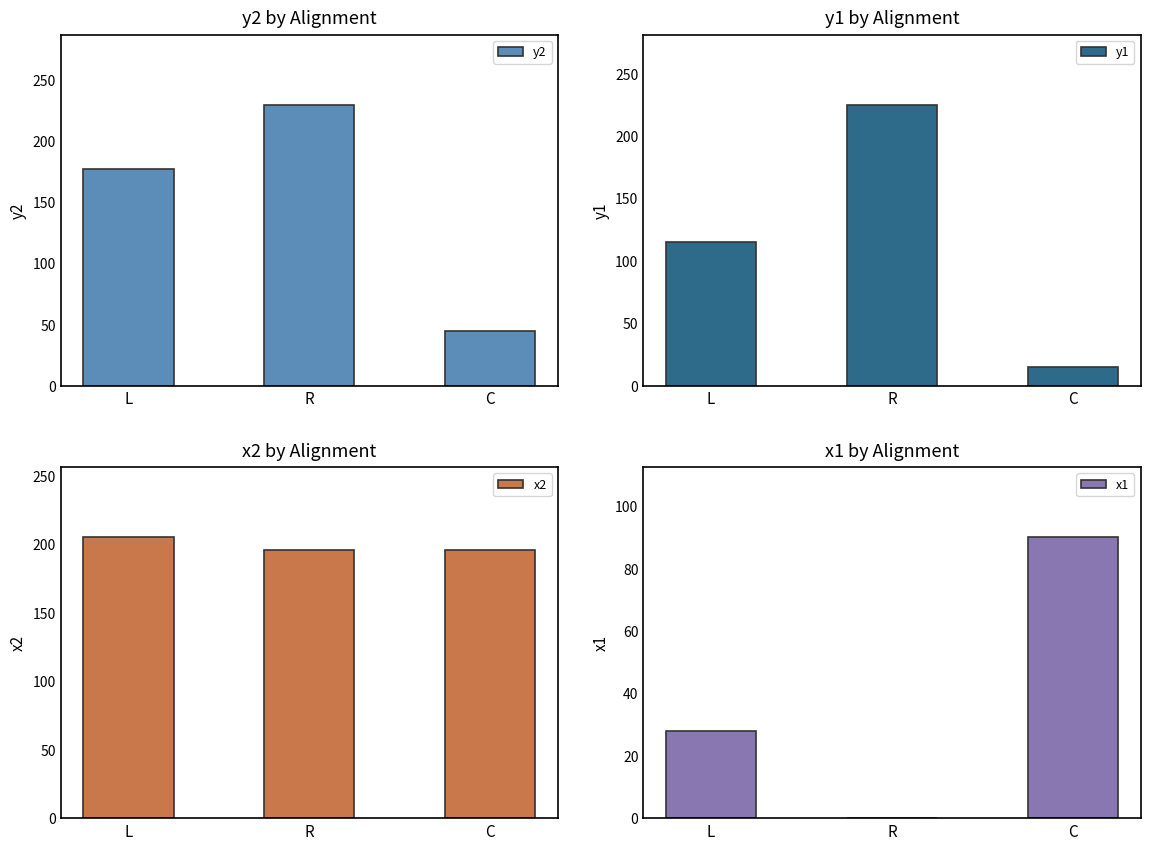

Which series has the largest range (max minus min)?

y1